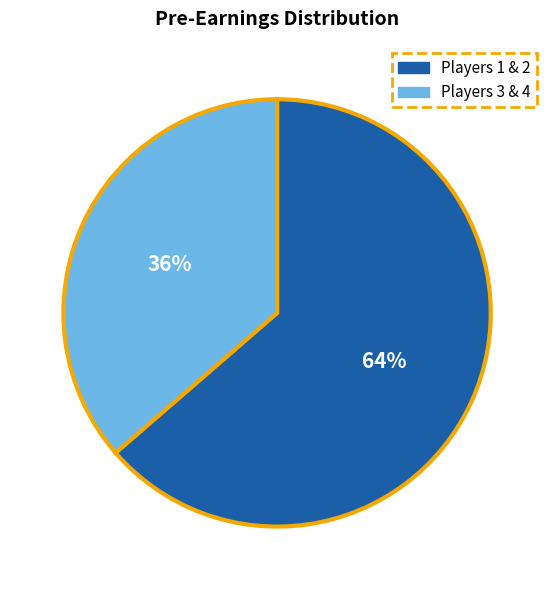

Does any single category account for the majority?

Yes